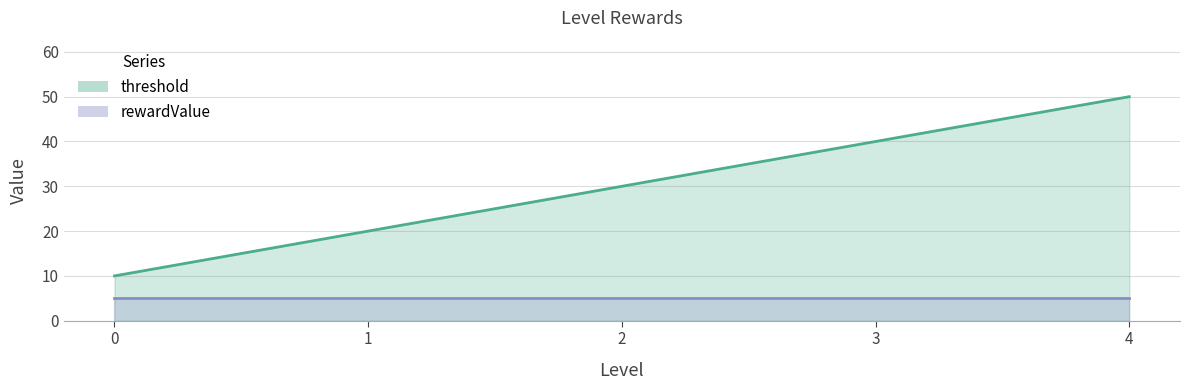

Count the number of categories in the chart.

5